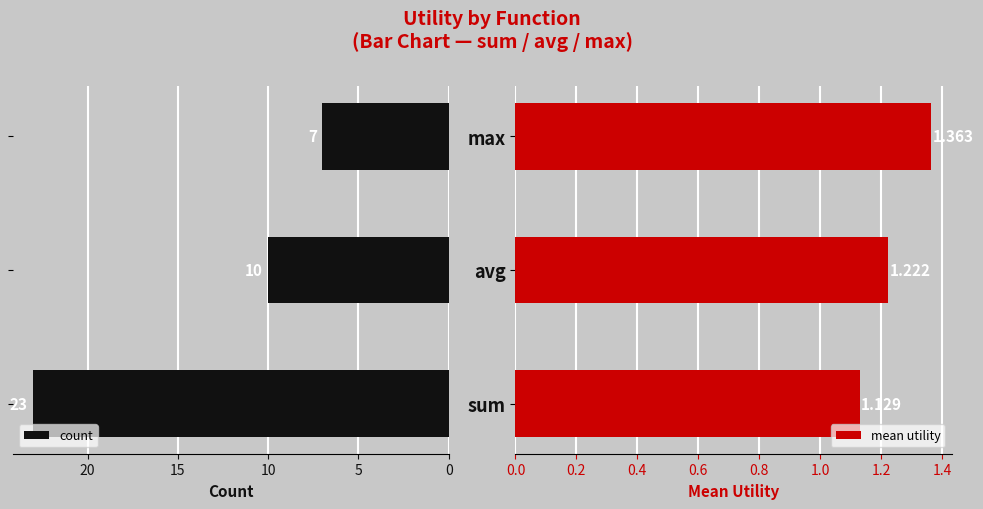

What is the difference between the second highest and minimum values in the mean utility series?

0.1